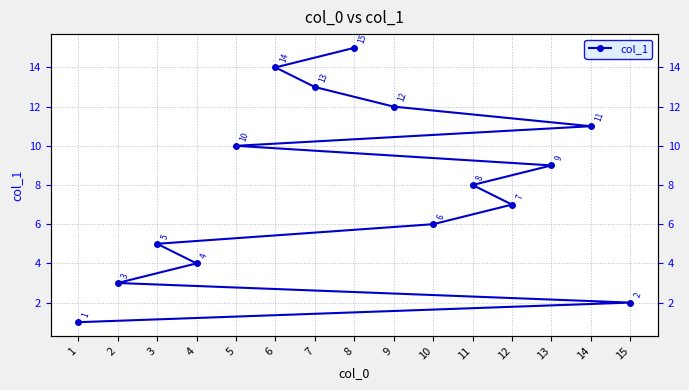

What is the difference between the maximum and minimum values?

14